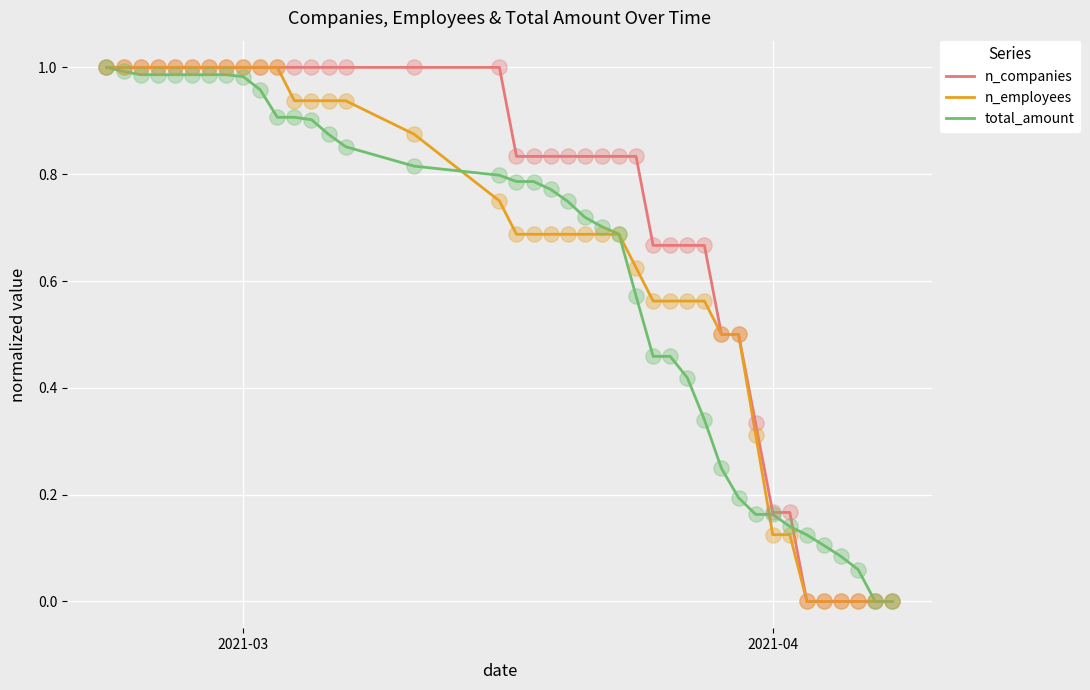

Which series has the largest total across all categories?

n_companies